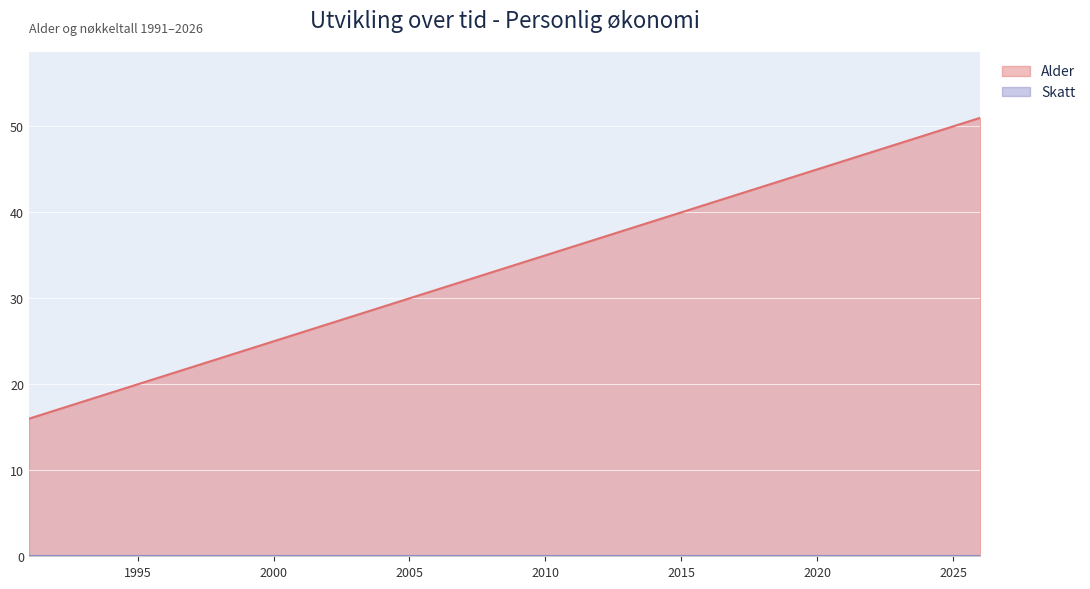

True or false: Akkumulert and Belåningsgrad cross at least once.

False